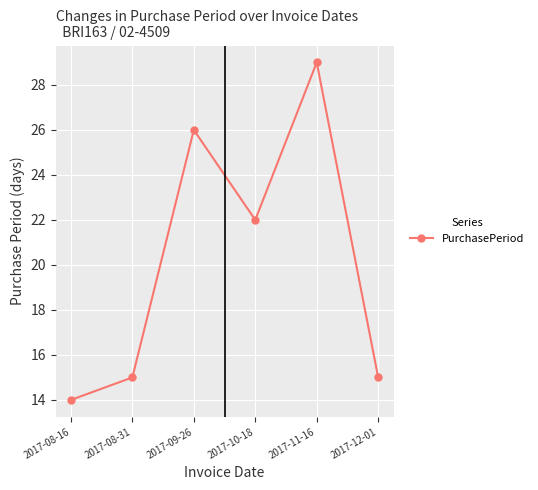

The value at 2017-08-31 is 21. True or false?

False